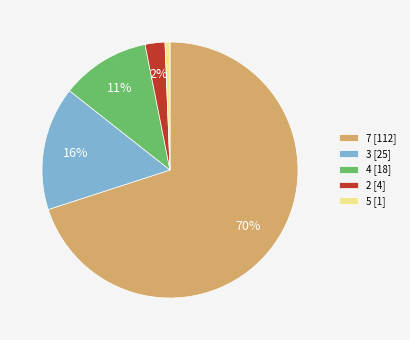

Is there a majority slice in this chart?

Yes